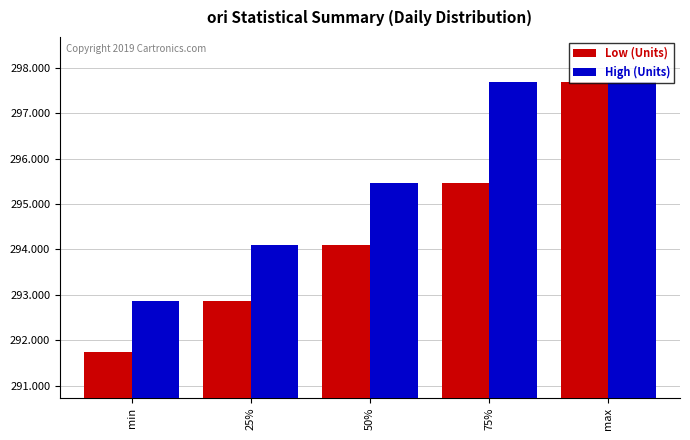

Reading left to right, list all the values displayed in this chart.

Low (Units): 291.7	292.9	294.1	295.5	297.7
High (Units): 292.9	294.1	295.5	297.7	297.7